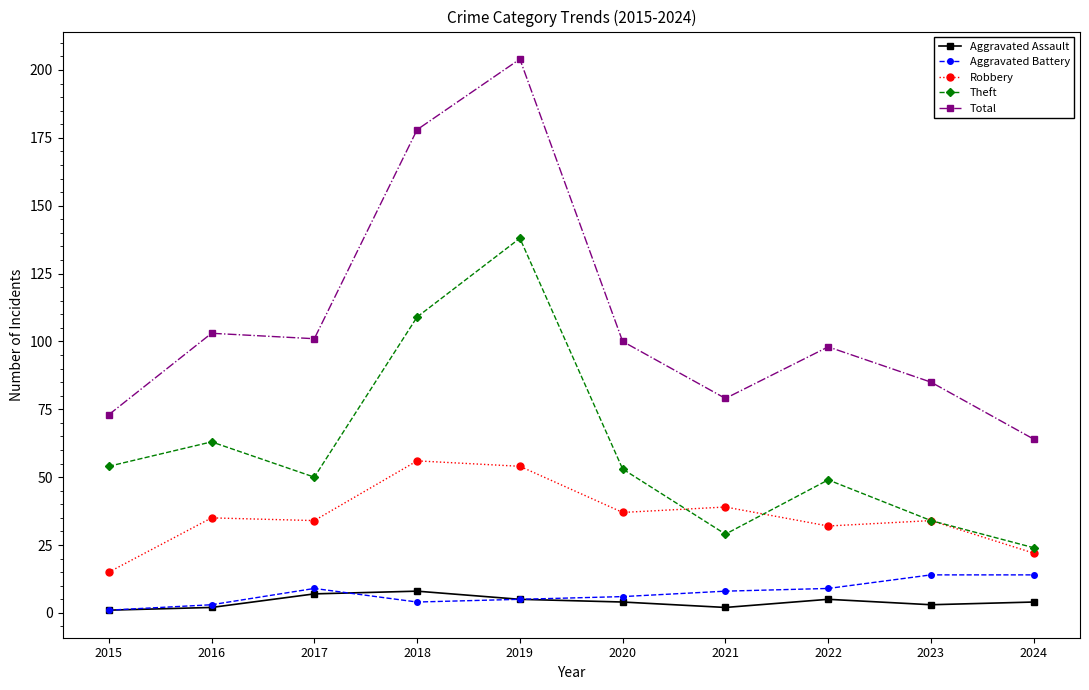

At which label does Robbery reach its peak?

2018